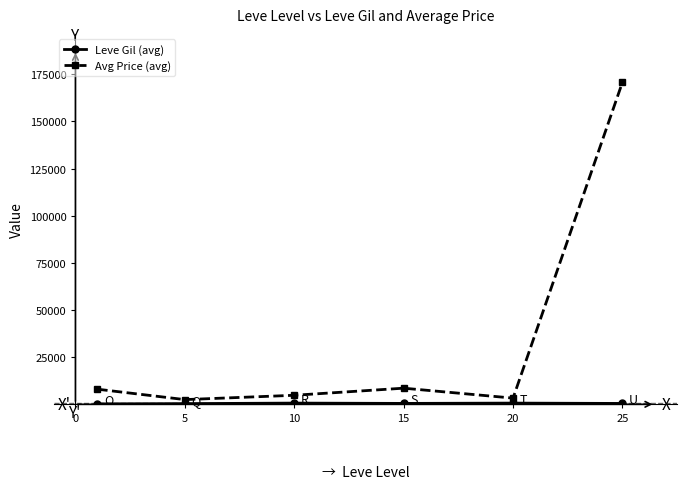

True or false: Avg Price (avg) has more than 2 points higher than both neighbors.

False